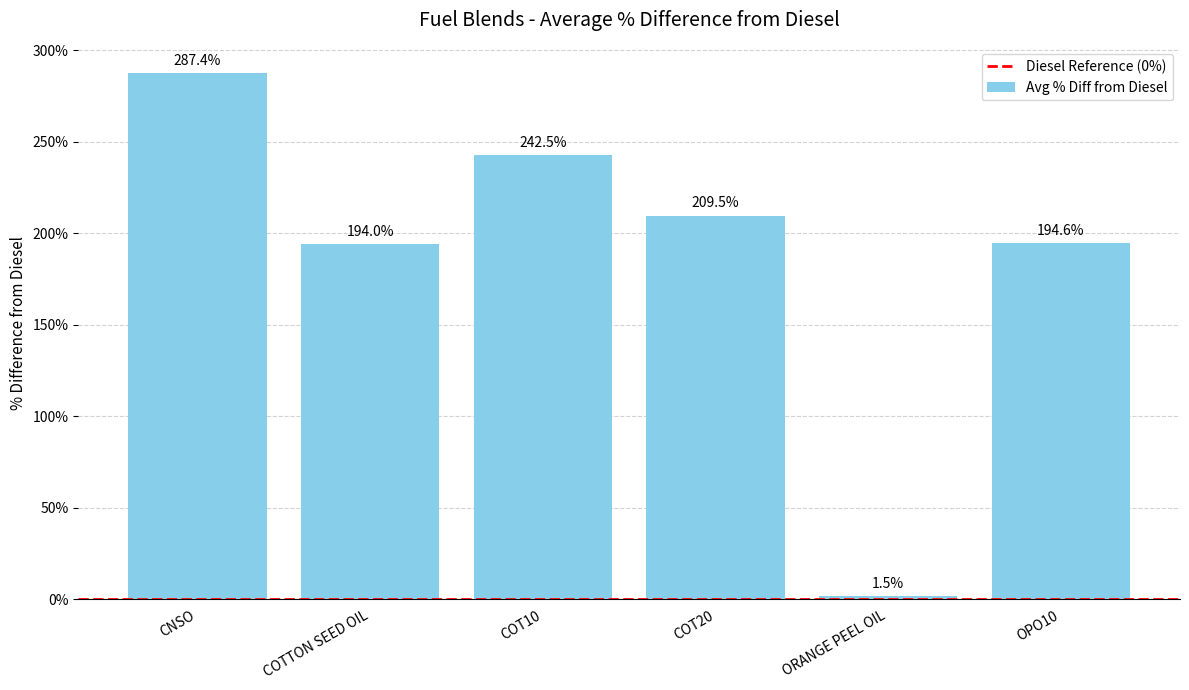

Which category has the lowest value across all series?

ORANGE PEEL OIL